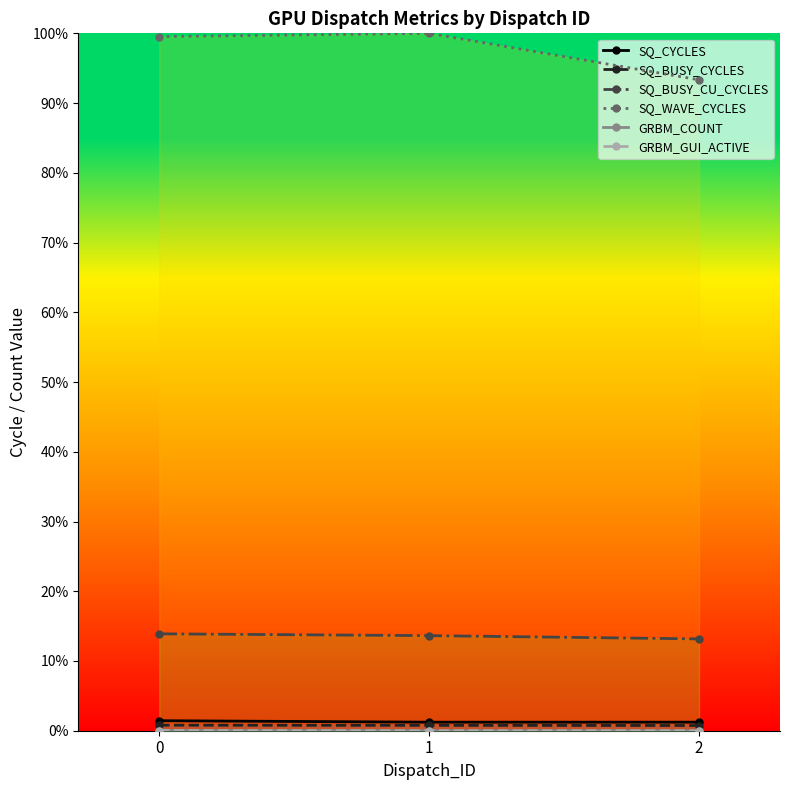

Where is GRBM_GUI_ACTIVE nearest to the value 0?

1